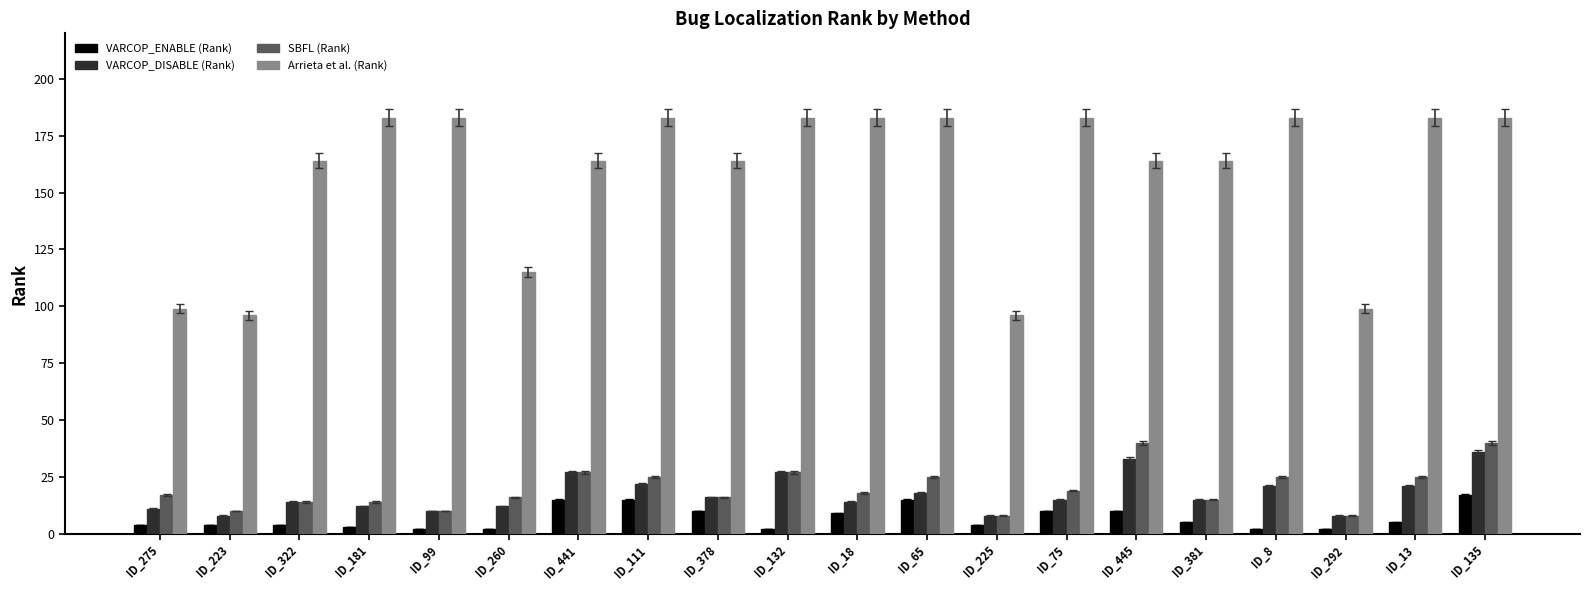

How many bars are there in total?

80